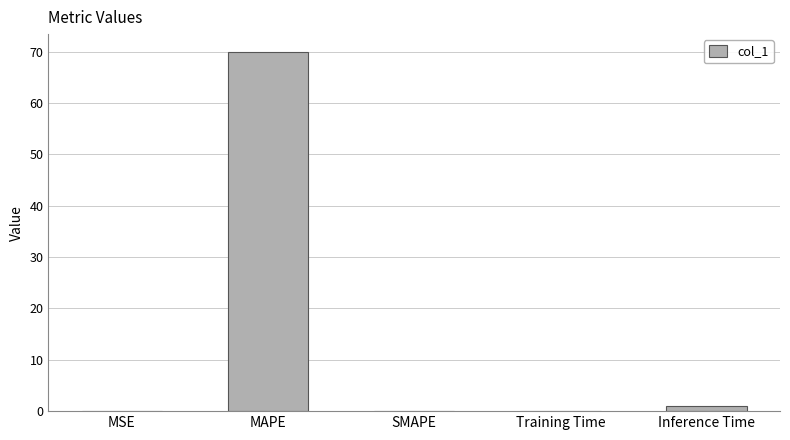

Is it true that the value at SMAPE is -45.8?

False